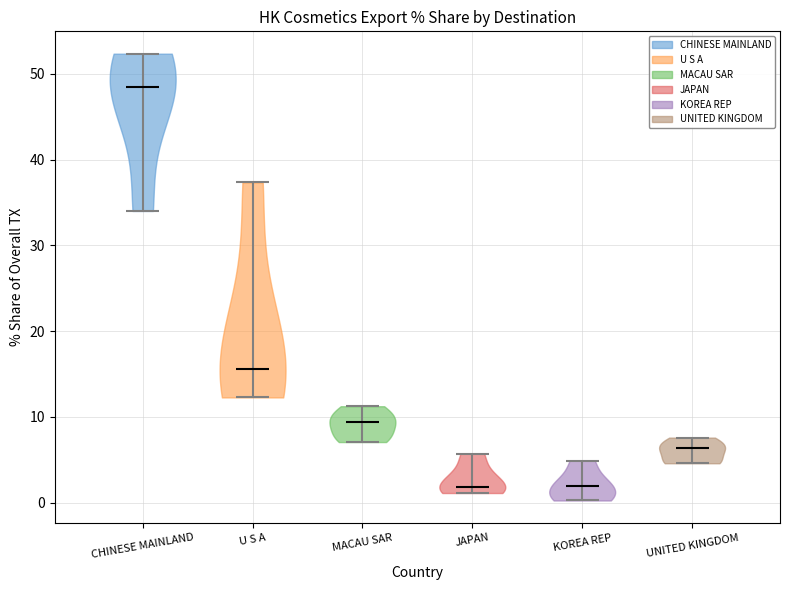

Where does the median line of the violin for U S A sit on the y-axis? The values are not printed on the chart, so give them approximately, as read against the axis.

16